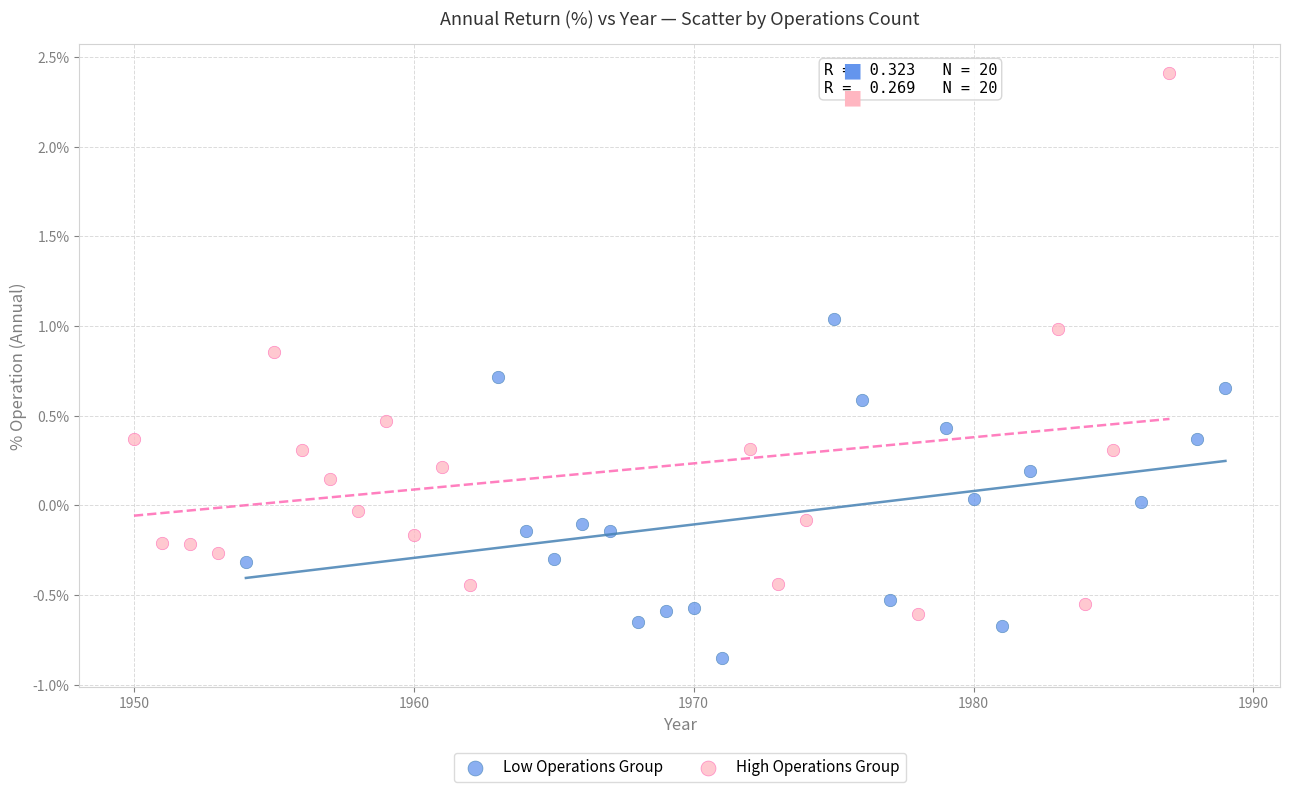

Which series has the largest Y range (max minus min)?

High Operations Group